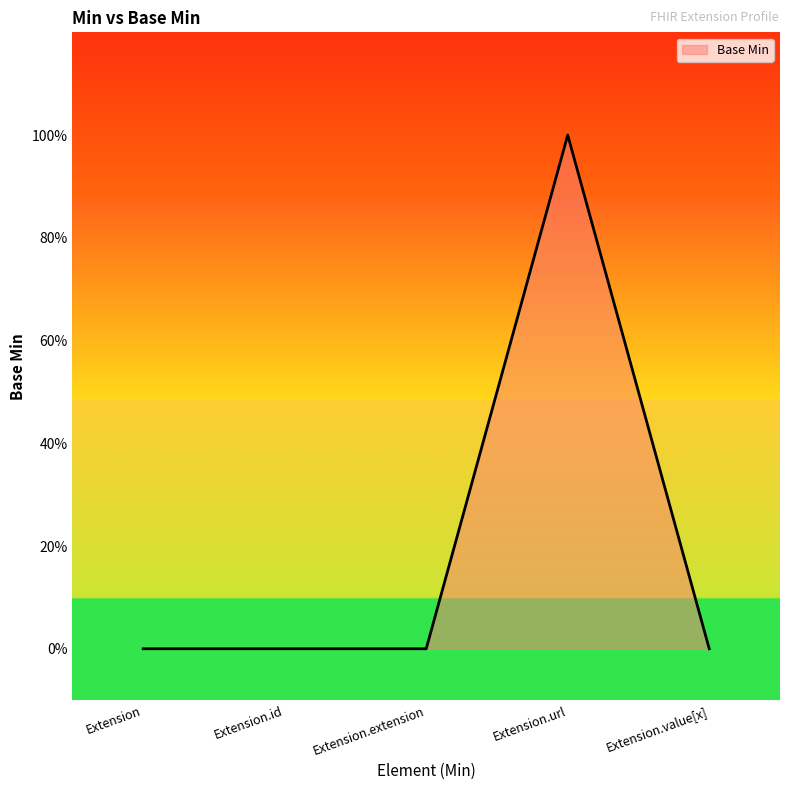

Reading right to left, what are all the values shown in this chart?

0	1	0	0	0